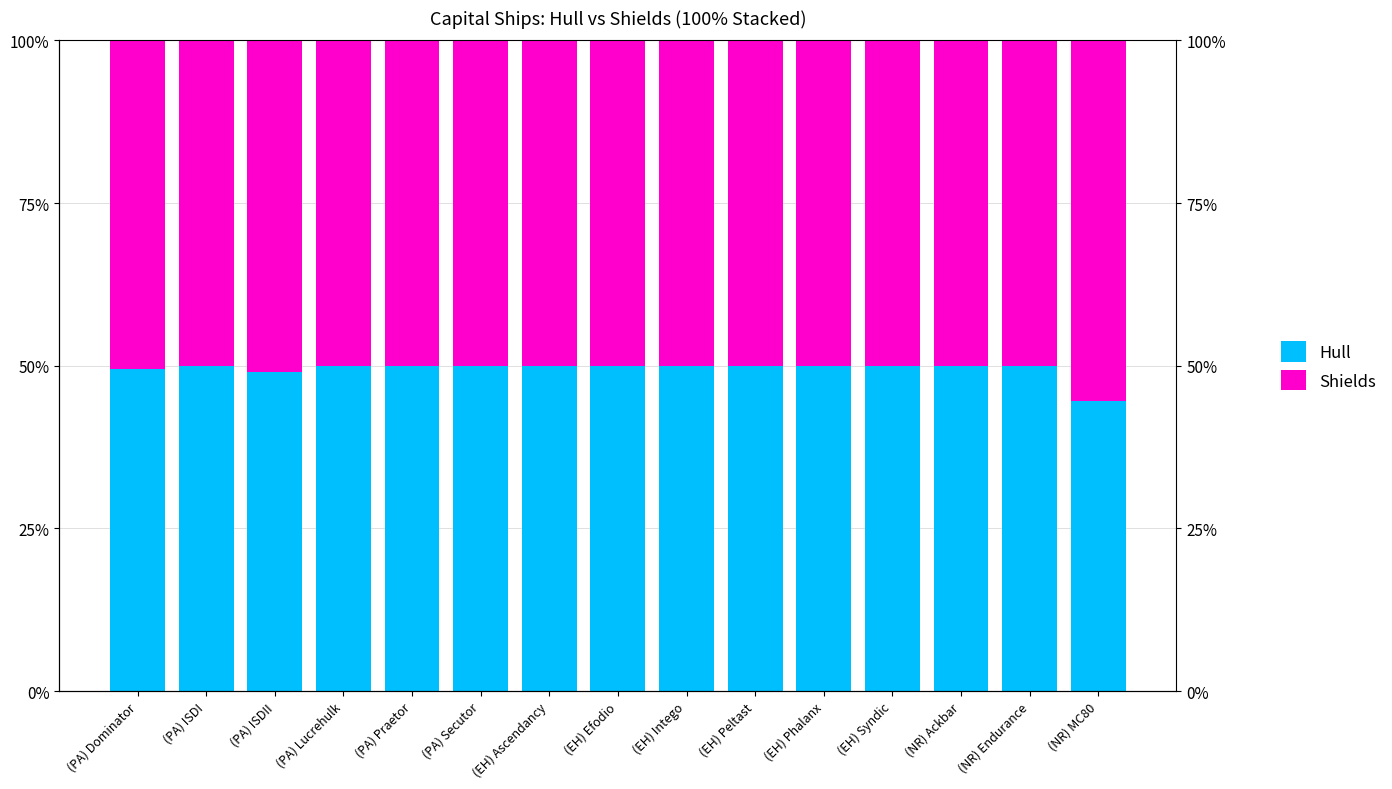

Which series has the largest range (max minus min)?

Hull